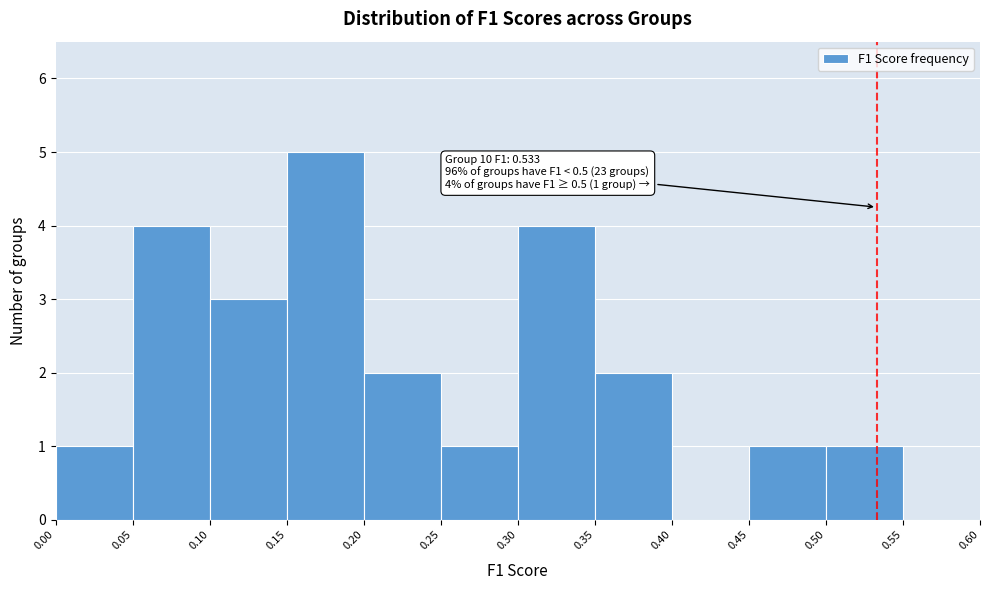

Over which range of the x-axis is the bar tallest?

0.15 to 0.20